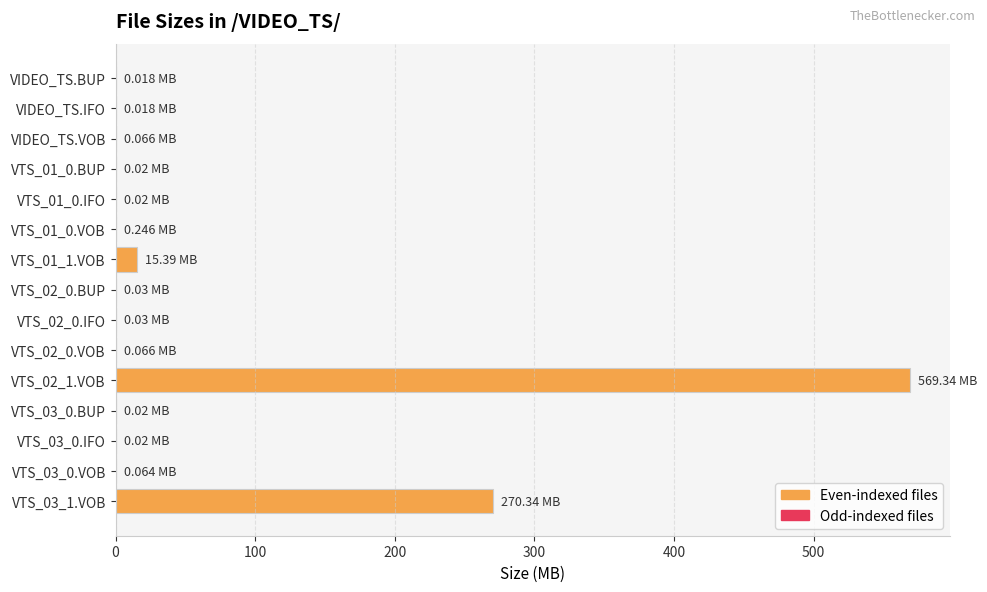

Which has a higher value, VTS_01_1.VOB or VTS_03_1.VOB?

VTS_03_1.VOB